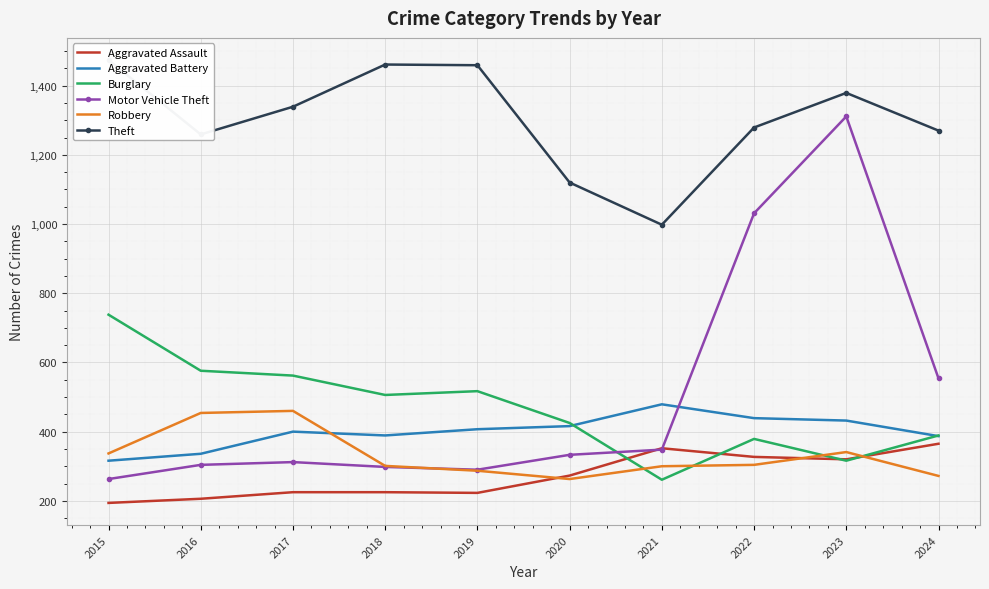

List the labels in order of Theft value, largest first.

2015, 2018, 2019, 2023, 2017, 2022, 2024, 2016, 2020, 2021